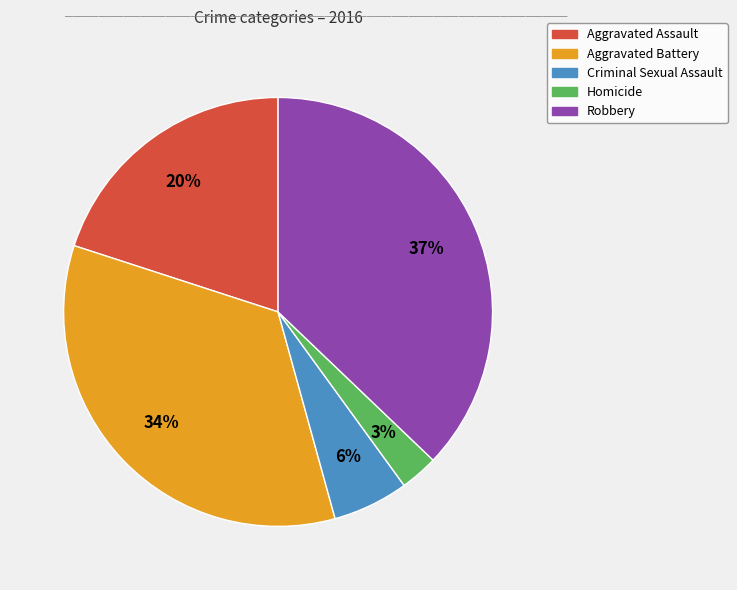

To the nearest percent, what is the combined percentage of Robbery and Criminal Sexual Assault?

43%